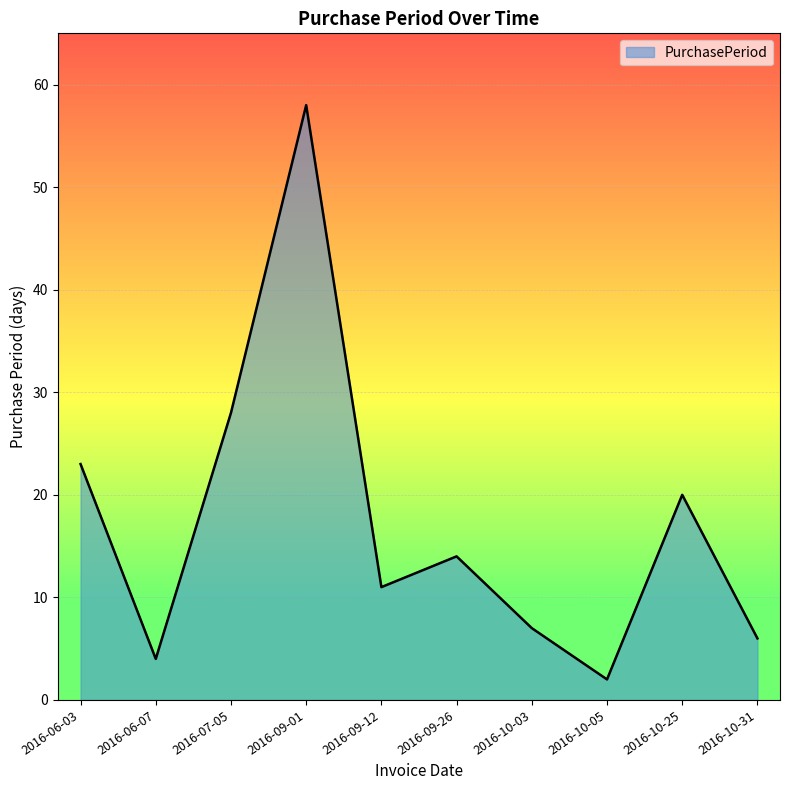

Where is the data nearest to the value 30?

2016-07-05